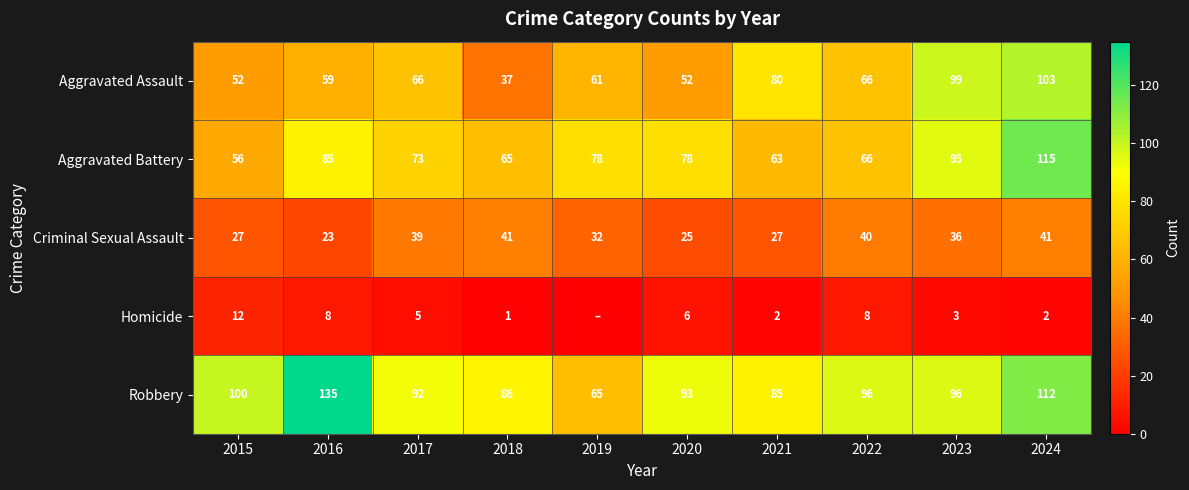

How many values in the Robbery series are below 96?

5